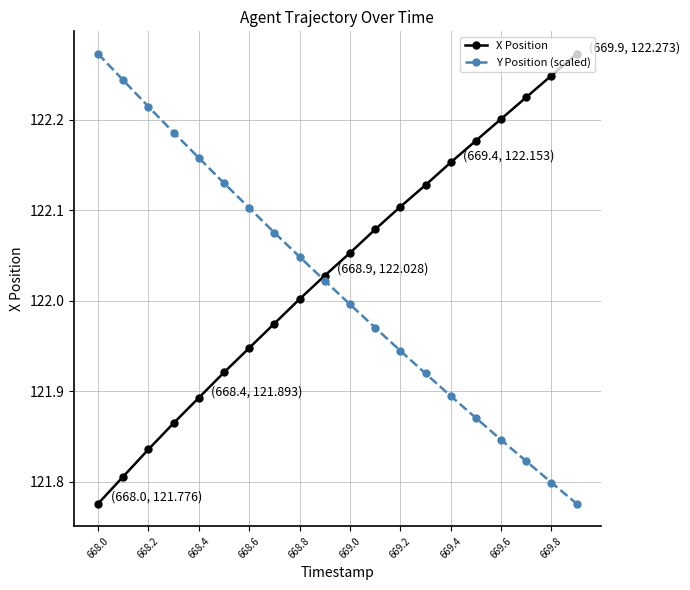

What is the difference between the maximum and second lowest values in the X Position series?

0.5